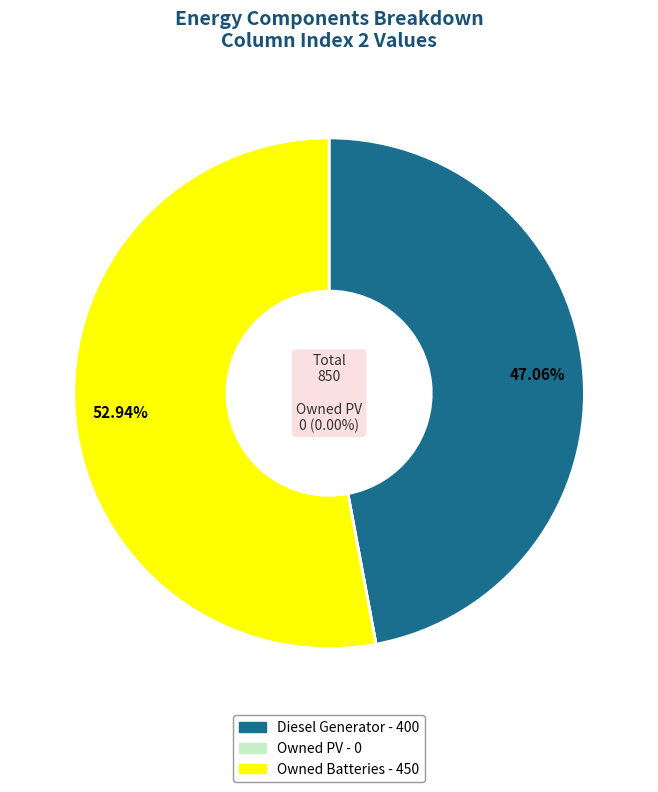

Which category accounts for the majority?

Owned Batteries